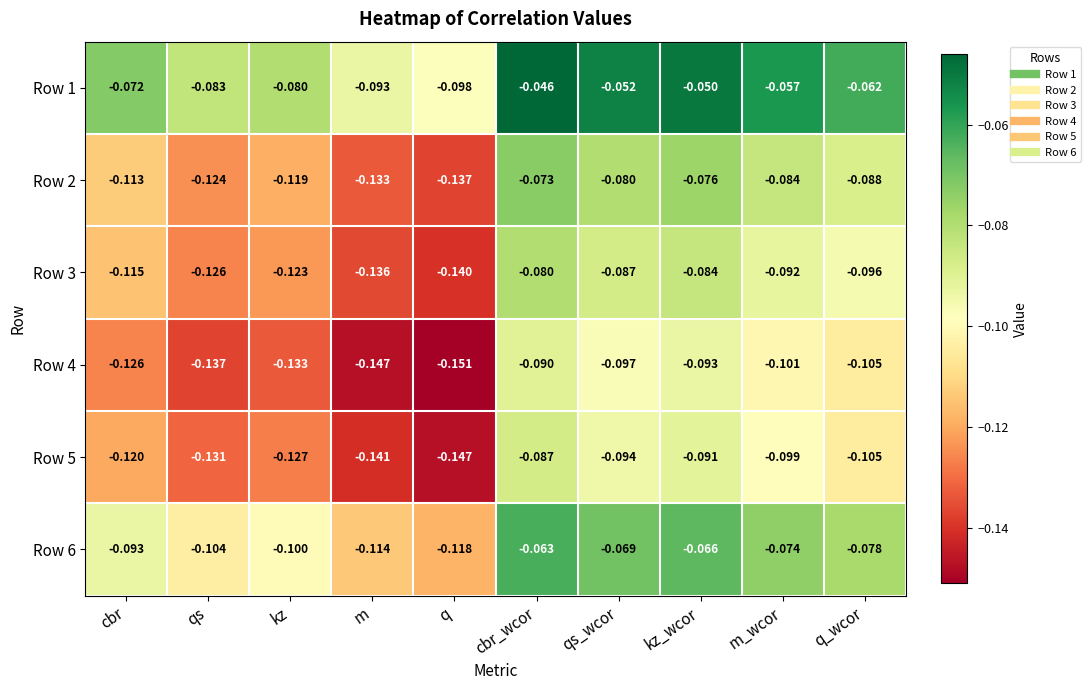

At which label does Row 5 reach its peak?

cbr_wcor